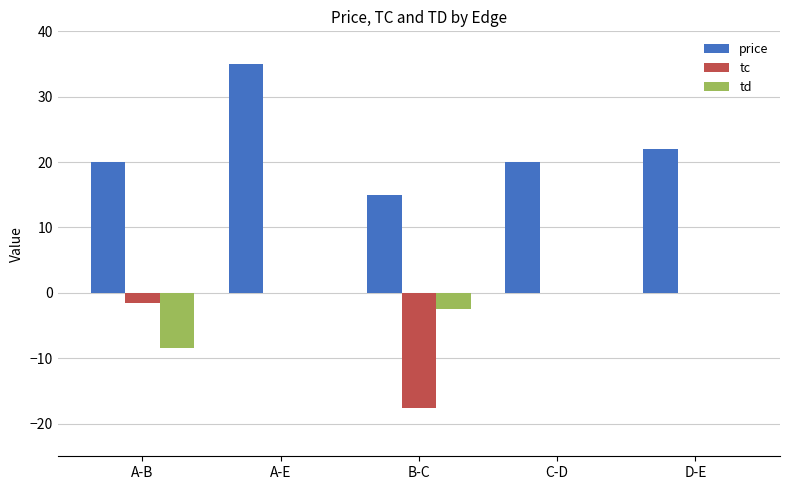

How many groups of bars are there?

5